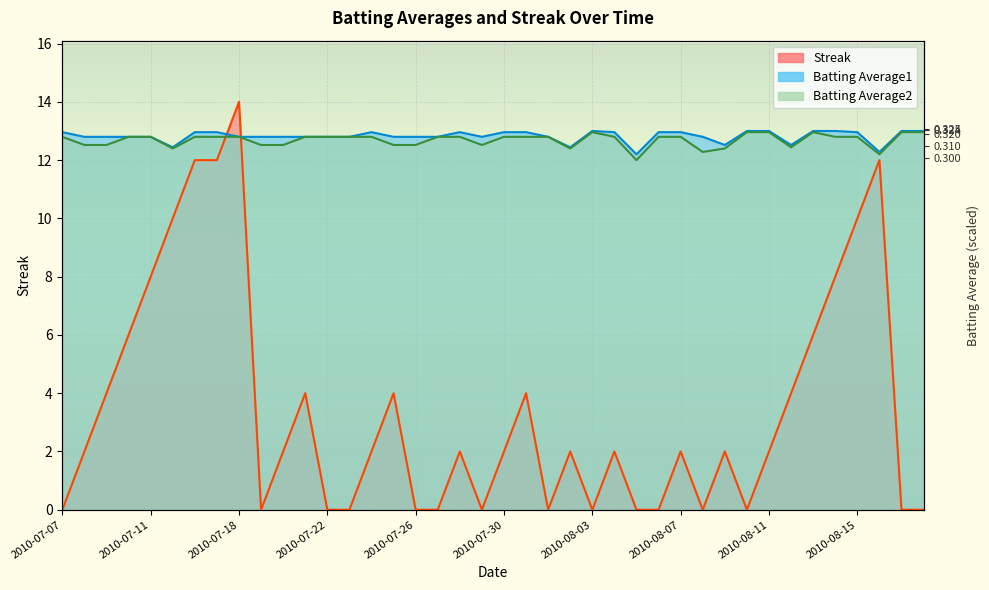

Reading left to right, transcribe all the data shown in this chart.

Streak: 2010-07-07=0.0	2010-07-08=2.0	2010-07-09=4.0	2010-07-10=6.0	2010-07-11=8.0	2010-07-15=10.0	2010-07-16=12.0	2010-07-17=12.0	2010-07-18=14.0	2010-07-19=0.0	2010-07-20=2.0	2010-07-21=4.0	2010-07-22=0.0	2010-07-23=0.0	2010-07-24=2.0	2010-07-25=4.0	2010-07-26=0.0	2010-07-27=0.0	2010-07-28=2.0	2010-07-29=0.0	2010-07-30=2.0	2010-07-31=4.0	2010-08-01=0.0	2010-08-02=2.0	2010-08-03=0.0	2010-08-04=2.0	2010-08-05=0.0	2010-08-06=0.0	2010-08-07=2.0	2010-08-08=0.0	2010-08-09=2.0	2010-08-10=0.0	2010-08-11=2.0	2010-08-12=4.0	2010-08-13=6.0	2010-08-14=8.0	2010-08-15=10.0	2010-08-16=12.0	2010-08-17=0.0	2010-08-18=0.0
Batting Average1: 2010-07-07=13.0	2010-07-08=12.8	2010-07-09=12.8	2010-07-10=12.8	2010-07-11=12.8	2010-07-15=12.4	2010-07-16=13.0	2010-07-17=13.0	2010-07-18=12.8	2010-07-19=12.8	2010-07-20=12.8	2010-07-21=12.8	2010-07-22=12.8	2010-07-23=12.8	2010-07-24=13.0	2010-07-25=12.8	2010-07-26=12.8	2010-07-27=12.8	2010-07-28=13.0	2010-07-29=12.8	2010-07-30=13.0	2010-07-31=13.0	2010-08-01=12.8	2010-08-02=12.4	2010-08-03=13.0	2010-08-04=13.0	2010-08-05=12.2	2010-08-06=13.0	2010-08-07=13.0	2010-08-08=12.8	2010-08-09=12.5	2010-08-10=13.0	2010-08-11=13.0	2010-08-12=12.5	2010-08-13=13.0	2010-08-14=13.0	2010-08-15=13.0	2010-08-16=12.3	2010-08-17=13.0	2010-08-18=13.0
Batting Average2: 2010-07-07=12.8	2010-07-08=12.5	2010-07-09=12.5	2010-07-10=12.8	2010-07-11=12.8	2010-07-15=12.4	2010-07-16=12.8	2010-07-17=12.8	2010-07-18=12.8	2010-07-19=12.5	2010-07-20=12.5	2010-07-21=12.8	2010-07-22=12.8	2010-07-23=12.8	2010-07-24=12.8	2010-07-25=12.5	2010-07-26=12.5	2010-07-27=12.8	2010-07-28=12.8	2010-07-29=12.5	2010-07-30=12.8	2010-07-31=12.8	2010-08-01=12.8	2010-08-02=12.4	2010-08-03=13.0	2010-08-04=12.8	2010-08-05=12.0	2010-08-06=12.8	2010-08-07=12.8	2010-08-08=12.3	2010-08-09=12.4	2010-08-10=13.0	2010-08-11=13.0	2010-08-12=12.4	2010-08-13=13.0	2010-08-14=12.8	2010-08-15=12.8	2010-08-16=12.2	2010-08-17=13.0	2010-08-18=13.0